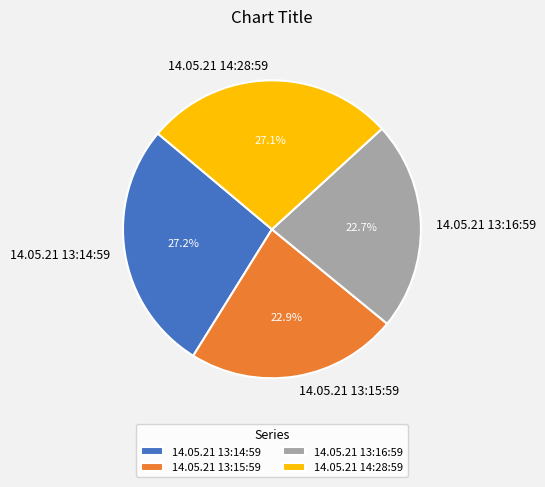

True or false: 14.05.21 13:16:59 accounts for 16% of the total.

False